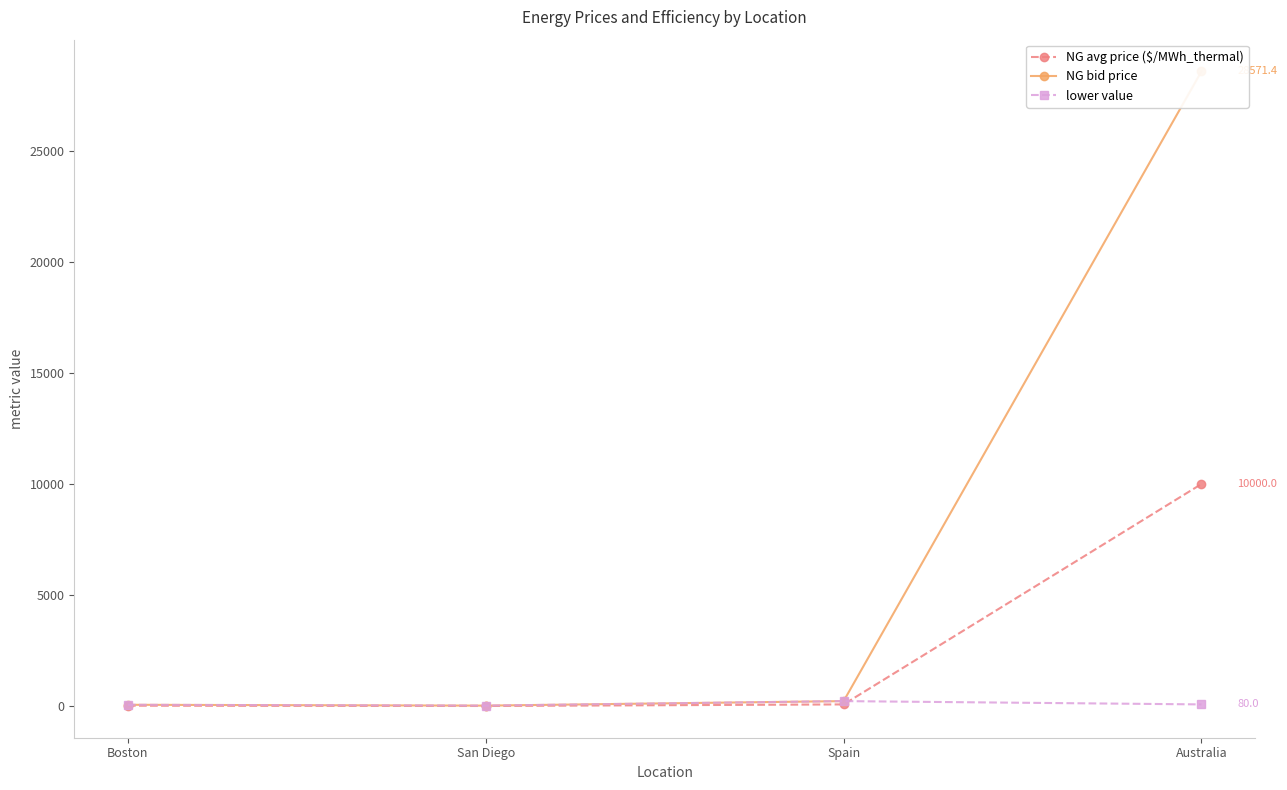

At which label does lower value reach its peak?

Spain